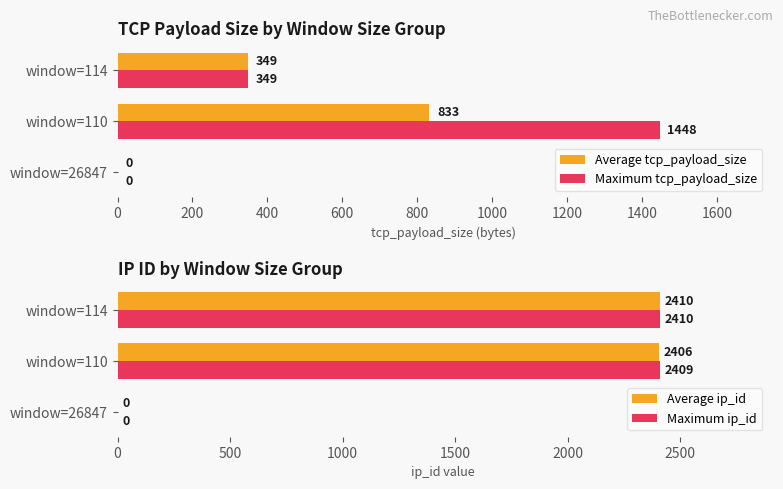

Which series has the largest range (max minus min)?

Average ip_id